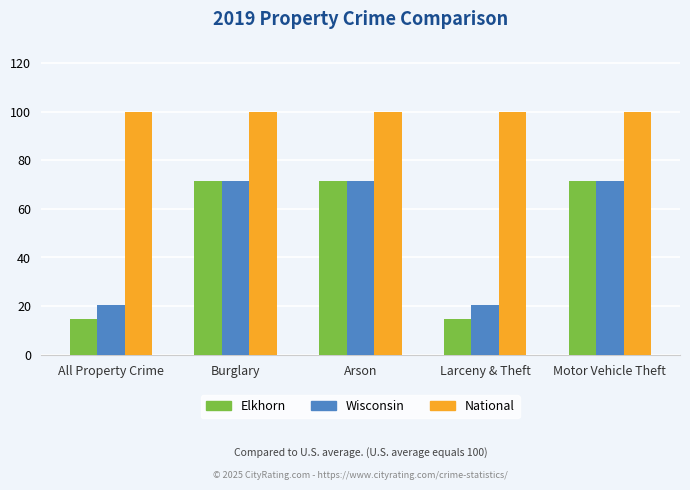

What is the approximate value of Wisconsin at Motor Vehicle Theft?

71.6